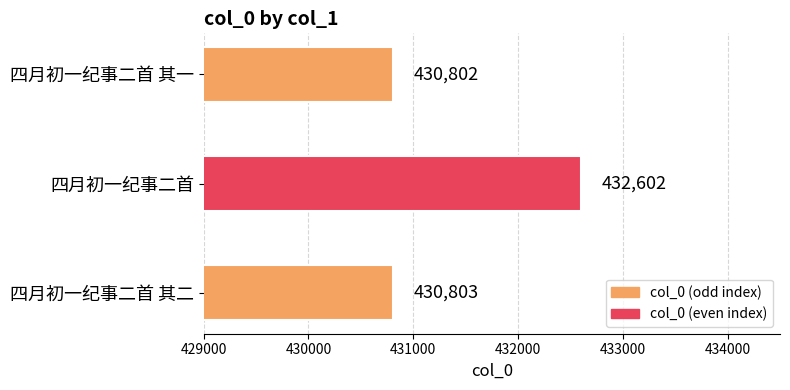

How many values are below 430803?

1